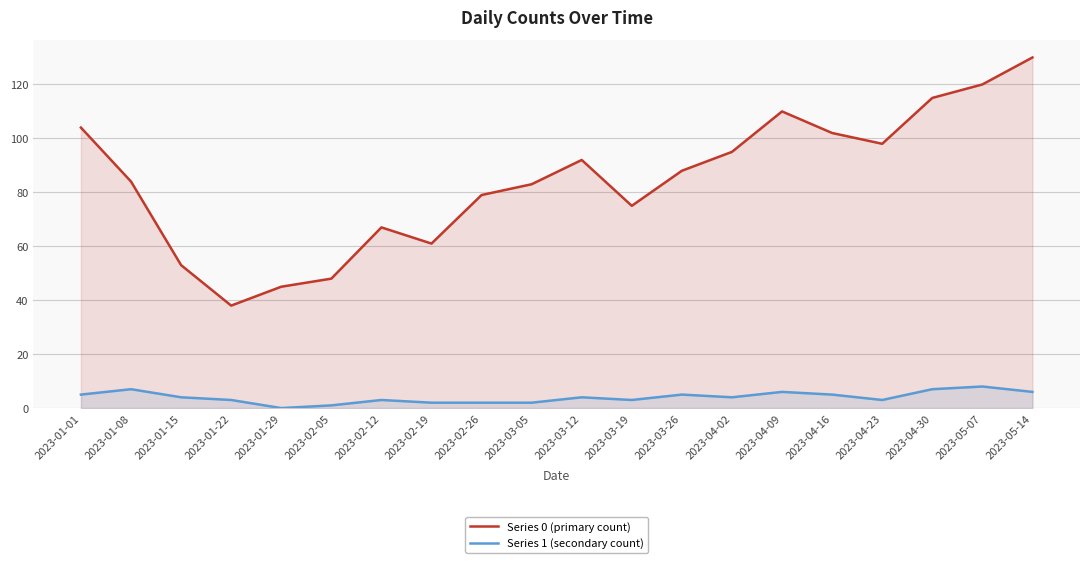

Rank the series by their average value, from lowest to highest.

Series 1 (secondary count), Series 0 (primary count)